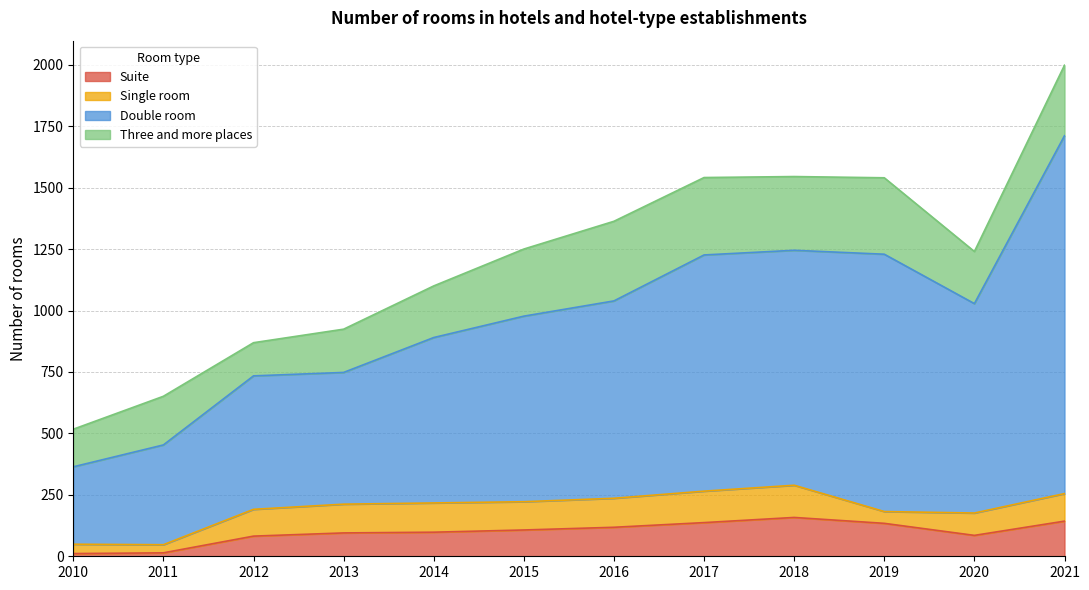

At which category is the sum across all series the highest?

2021